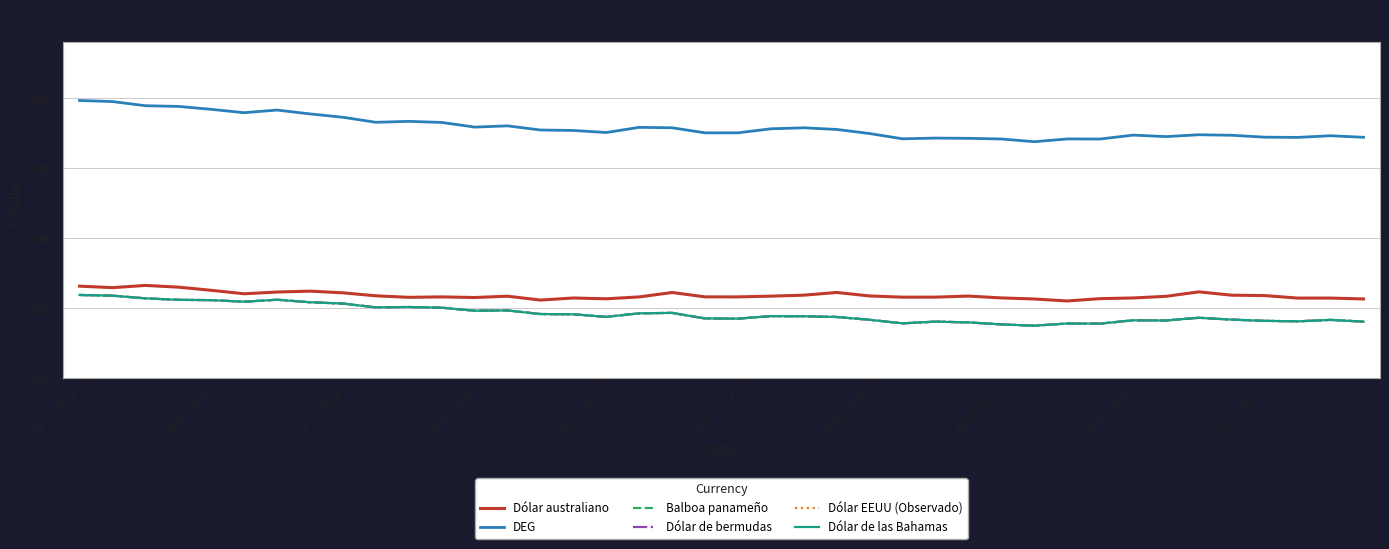

Does the chart have visible grid lines?

Yes